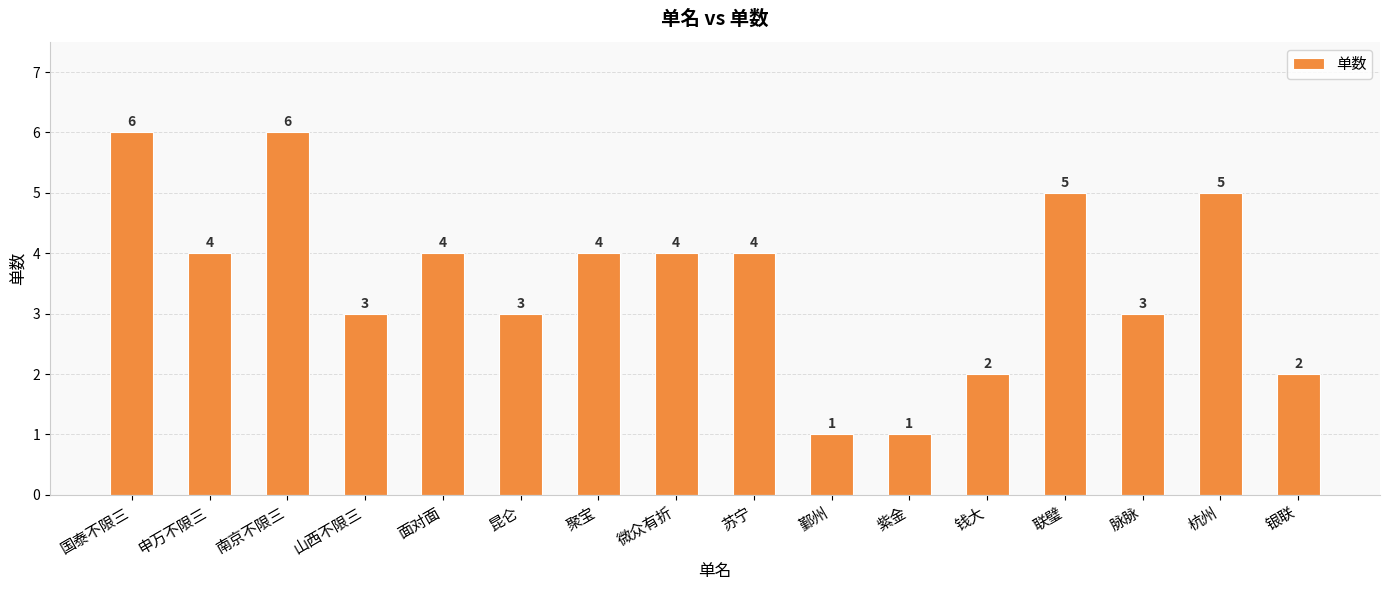

Read the value at 聚宝.

4